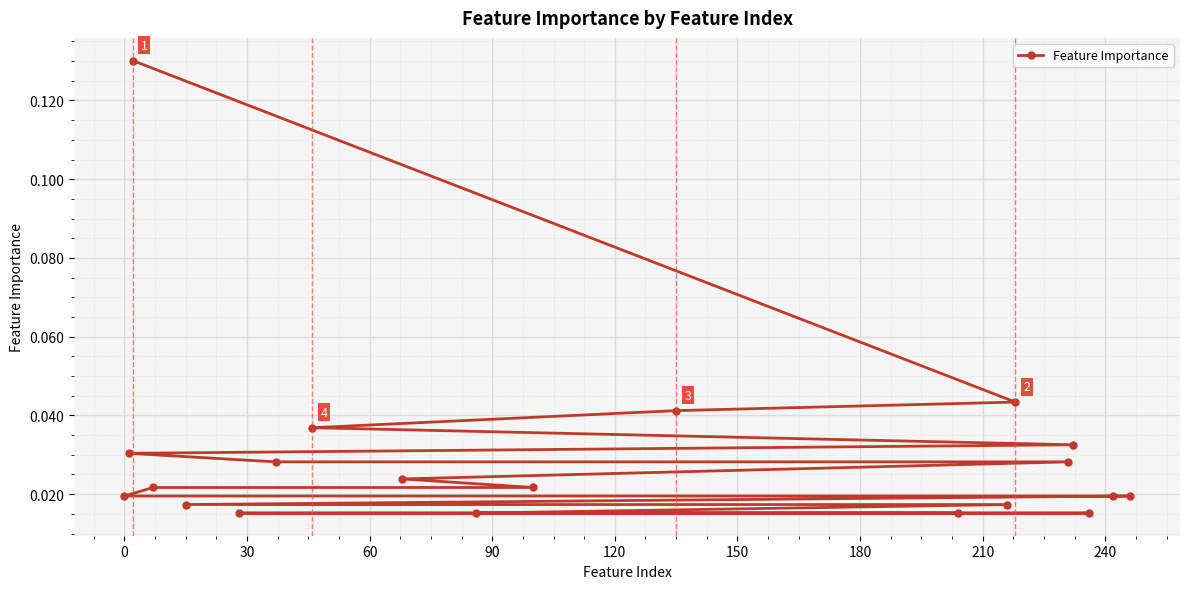

Count the values in the range 0 to 1.

20